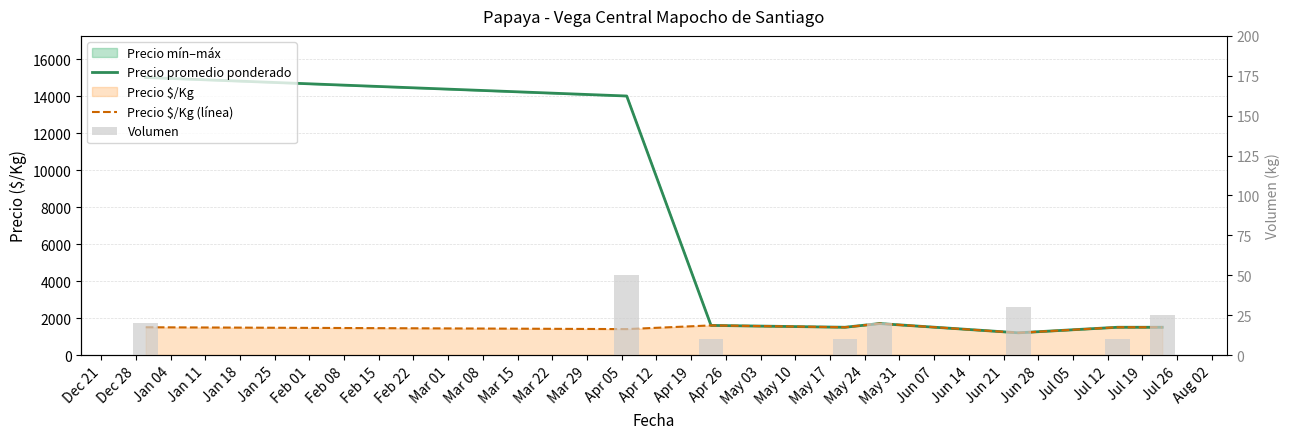

What is the difference between the maximum and minimum values in the Volumen series?

40